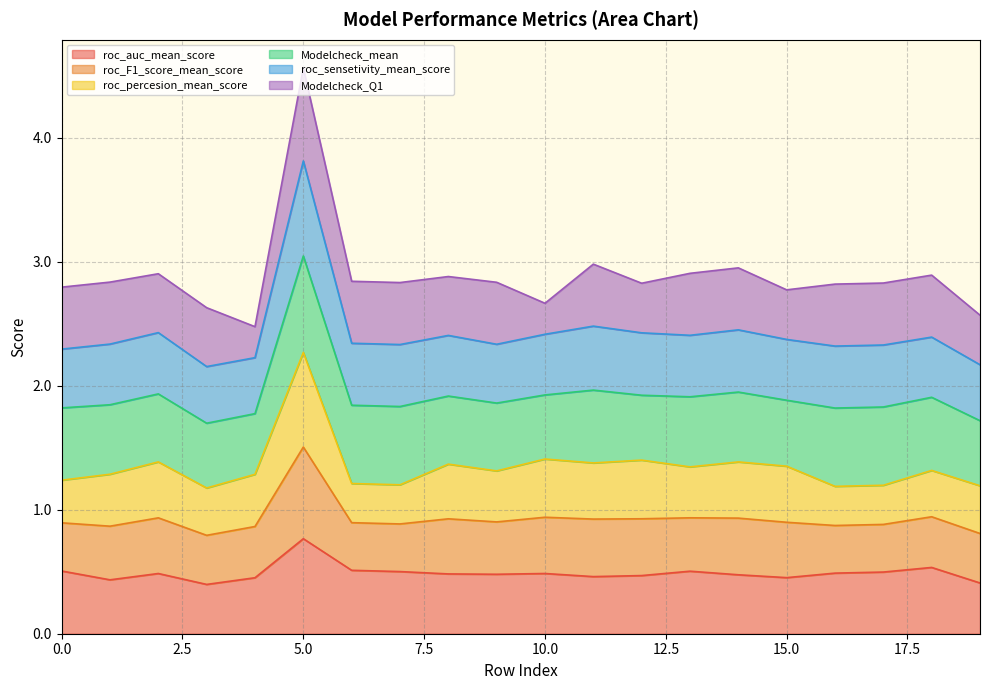

What is the highest value of the roc_auc_mean_score series?

0.8